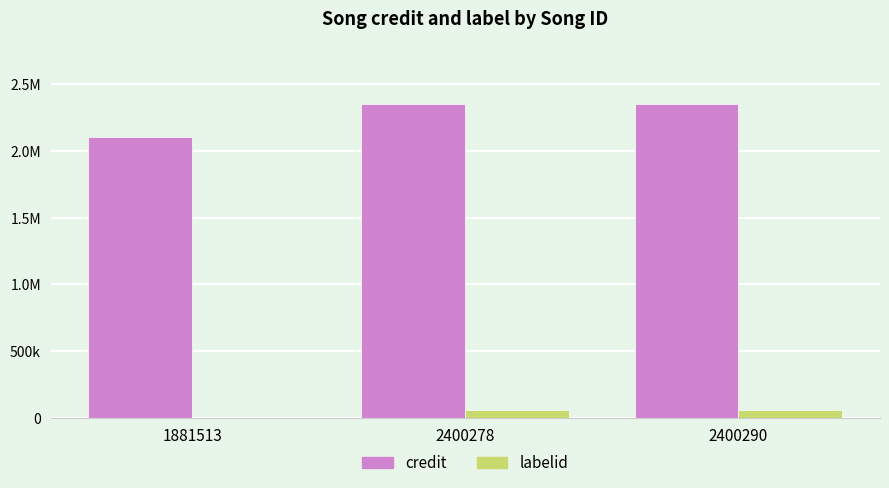

Reading right to left, what are all the values shown in this chart?

credit: 2351686	2351686	2103079
labelid: 56814	56814	1